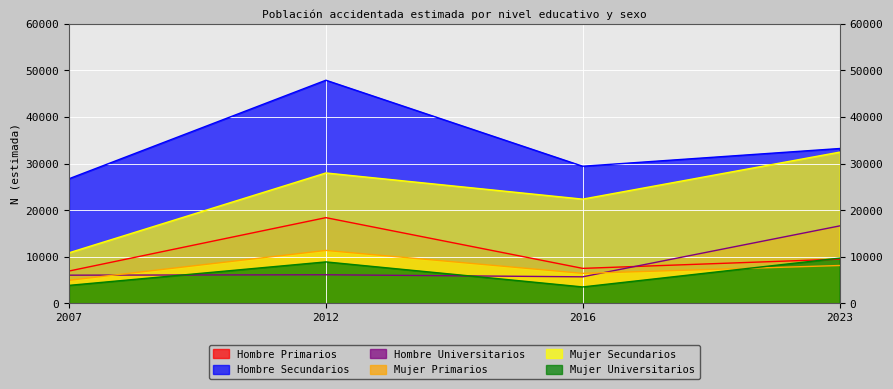

Where is Mujer Secundarios nearest to the value 21657?

2016